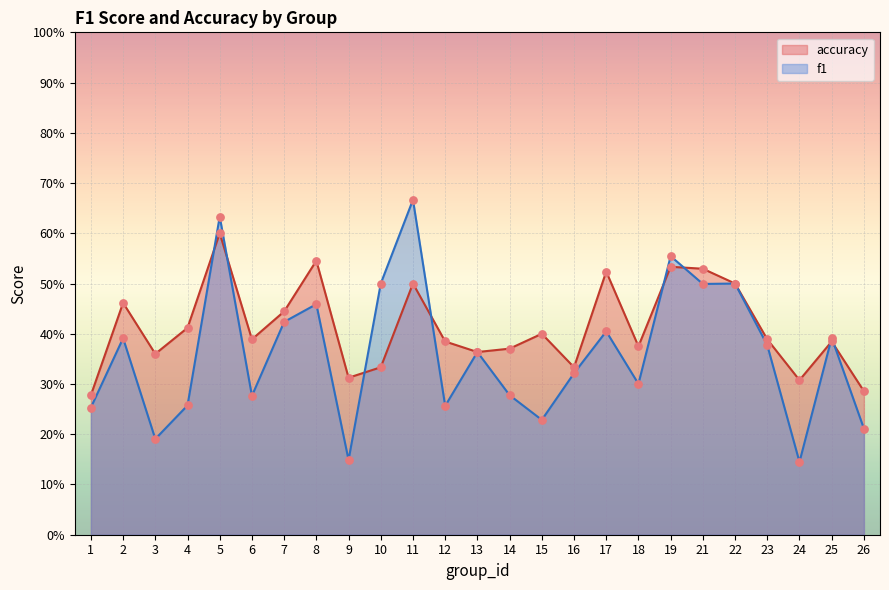

At which category is the sum across all series the highest?

5